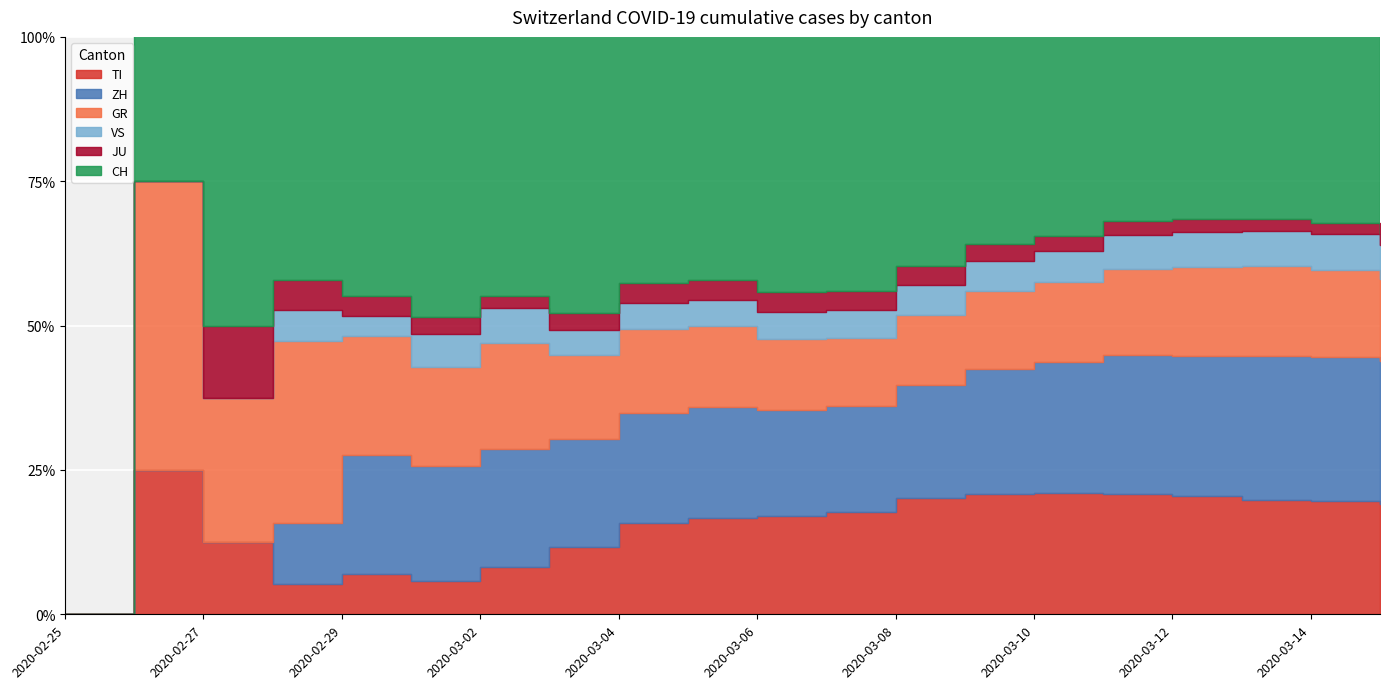

What position from the right is 2020-02-25?

20